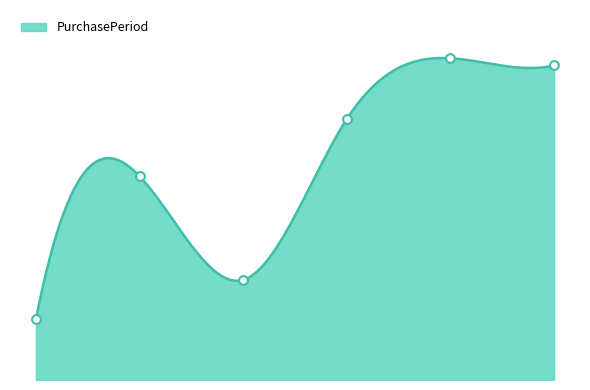

Approximately how many times larger is the value at 2016-11-07 compared to 2017-07-13?

0.2